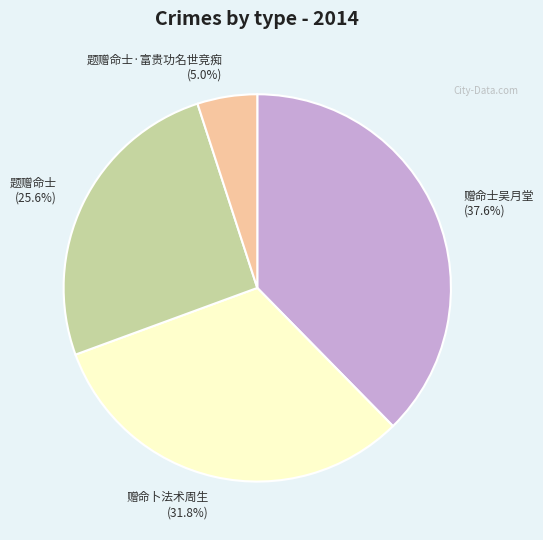

Which slice is the largest?

赠命士吴月堂